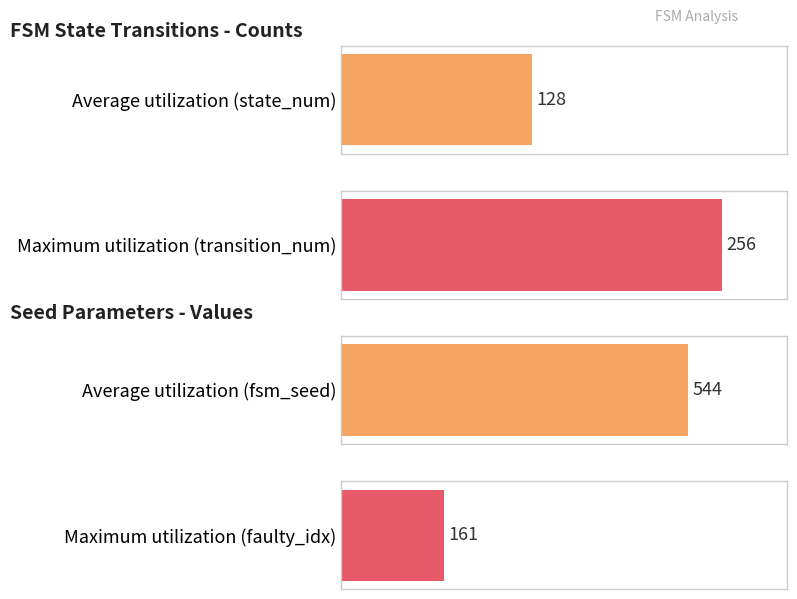

The Average utilization series shows 275 at faulty_transition_index. True or false?

False